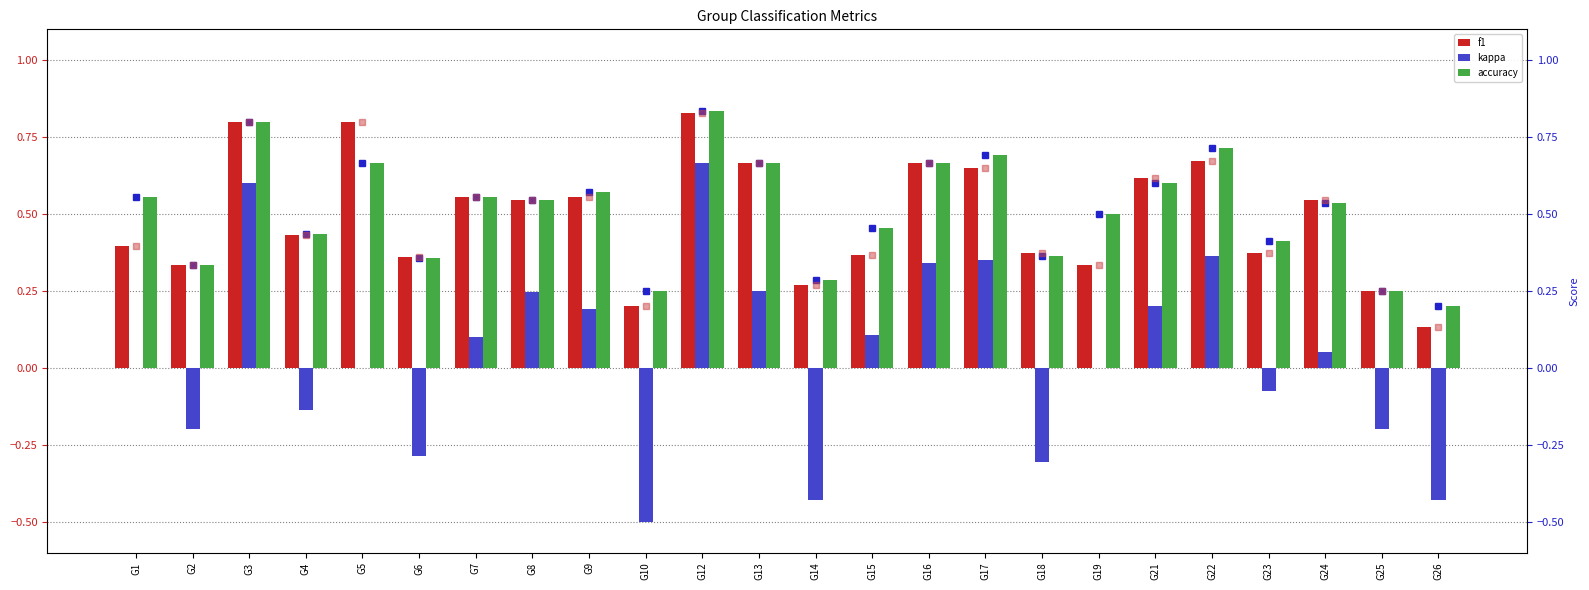

Reading left to right, what are all the values shown in this chart?

f1: 0.4	0.3	0.8	0.4	0.8	0.4	0.6	0.5	0.6	0.2	0.8	0.7	0.3	0.4	0.7	0.6	0.4	0.3	0.6	0.7	0.4	0.5	0.2	0.1
kappa: 0.0	-0.2	0.6	-0.1	0.0	-0.3	0.1	0.2	0.2	-0.5	0.7	0.2	-0.4	0.1	0.3	0.3	-0.3	0.0	0.2	0.4	-0.1	0.1	-0.2	-0.4
accuracy: 0.6	0.3	0.8	0.4	0.7	0.4	0.6	0.5	0.6	0.2	0.8	0.7	0.3	0.5	0.7	0.7	0.4	0.5	0.6	0.7	0.4	0.5	0.2	0.2
accuracy (marker): 0.6	0.3	0.8	0.4	0.7	0.4	0.6	0.5	0.6	0.2	0.8	0.7	0.3	0.5	0.7	0.7	0.4	0.5	0.6	0.7	0.4	0.5	0.2	0.2
f1 (marker): 0.4	0.3	0.8	0.4	0.8	0.4	0.6	0.5	0.6	0.2	0.8	0.7	0.3	0.4	0.7	0.6	0.4	0.3	0.6	0.7	0.4	0.5	0.2	0.1